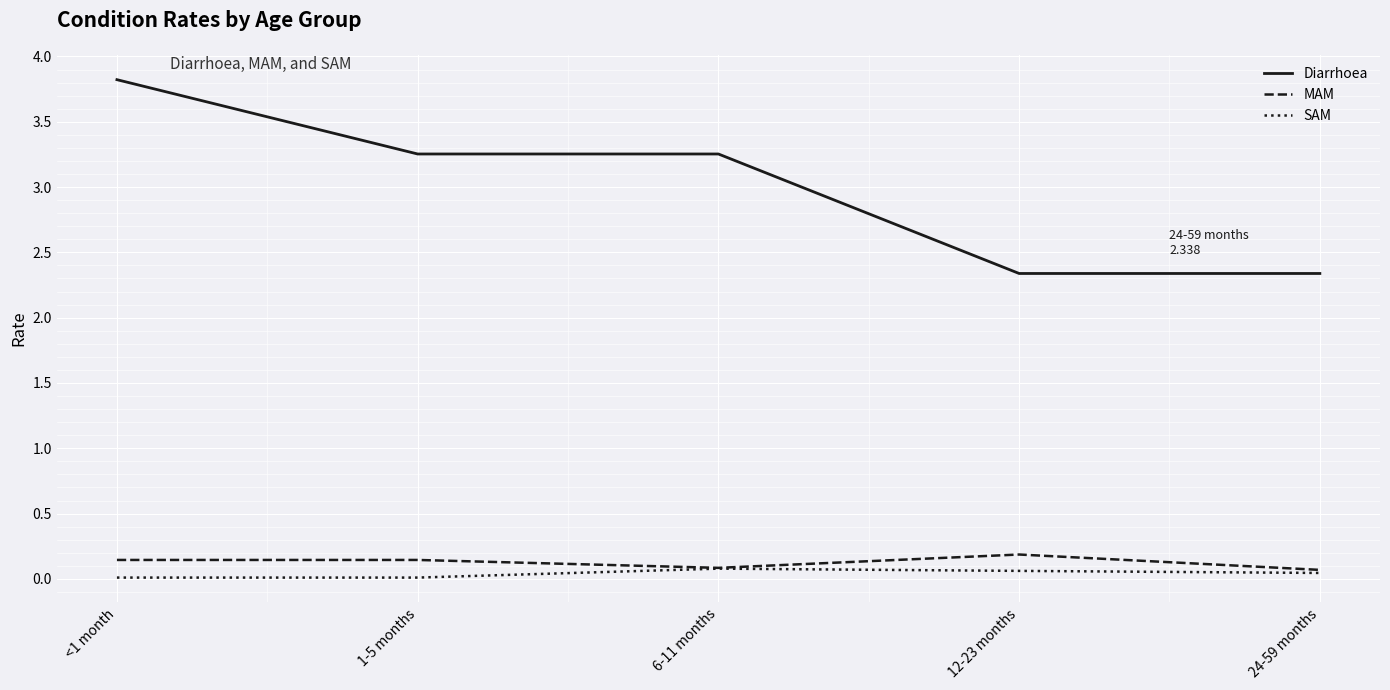

Where does the Diarrhoea series first go above 3?

<1 month